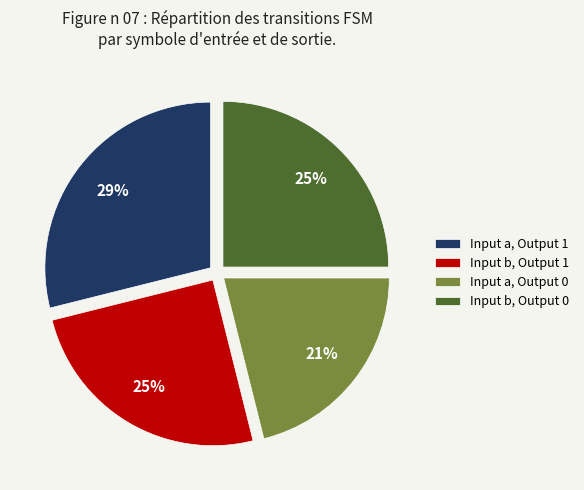

What is the largest slice in the pie chart?

Input a, Output 1